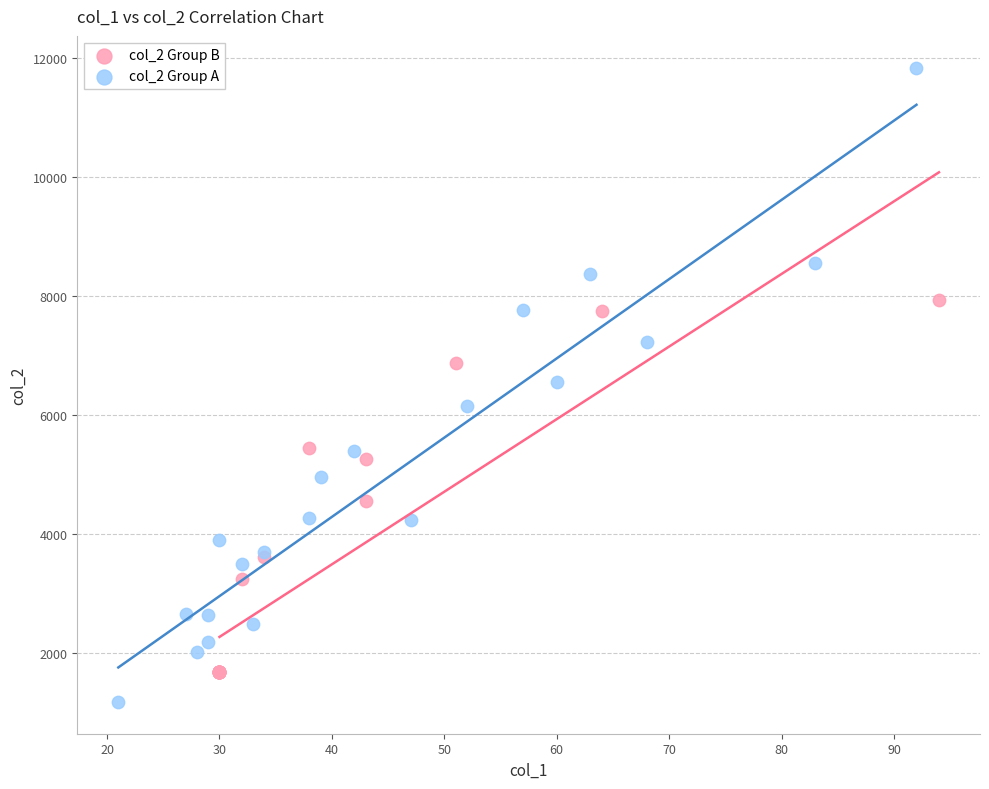

Which series reaches the maximum Y coordinate?

col_2 Group A